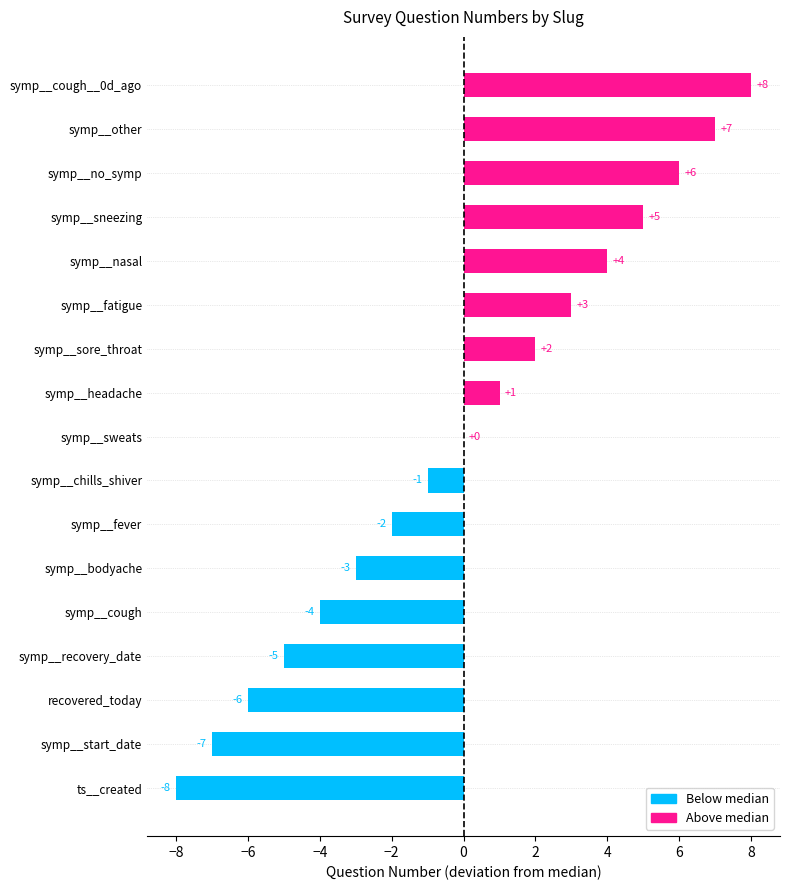

The chart shows a value of 7 at symp__other. True or false?

True